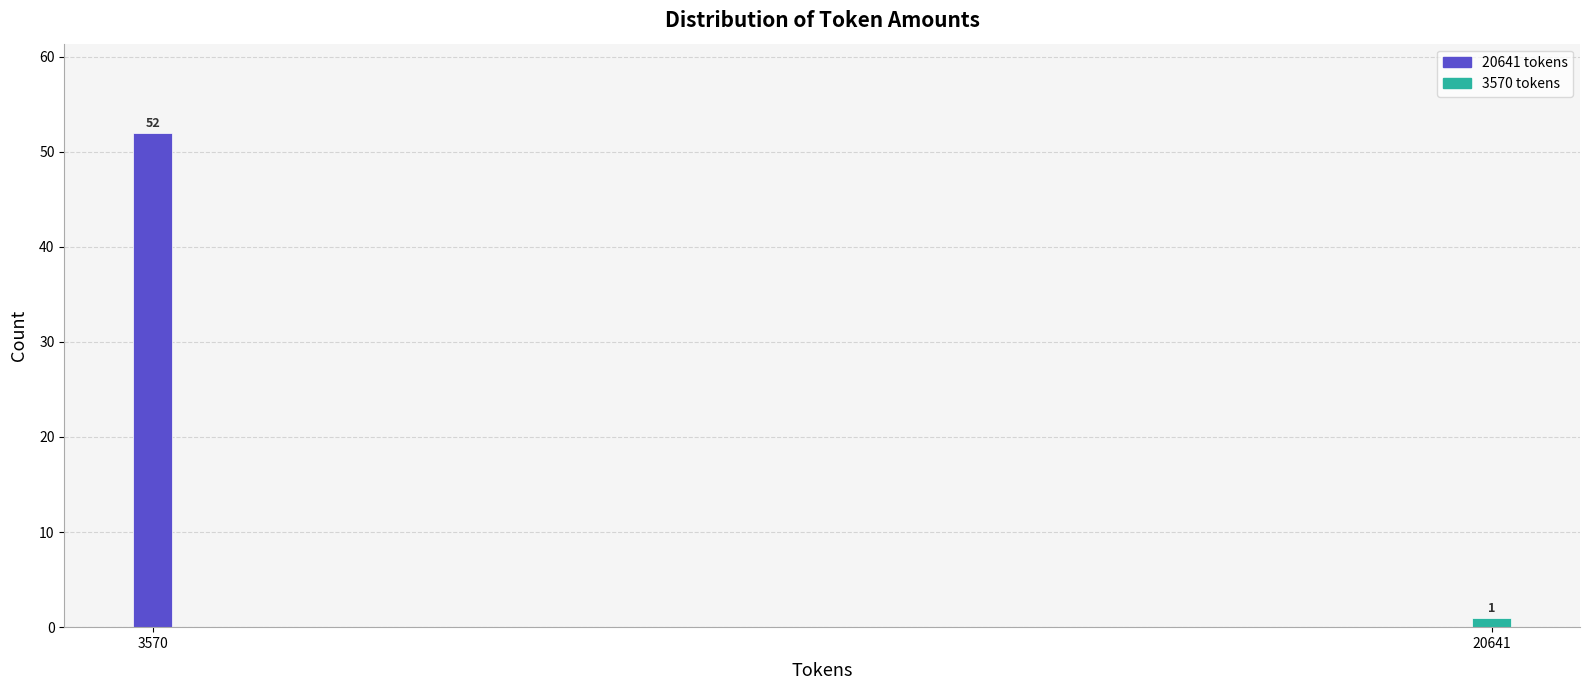

Reading left to right, transcribe all the data shown in this chart.

52	1